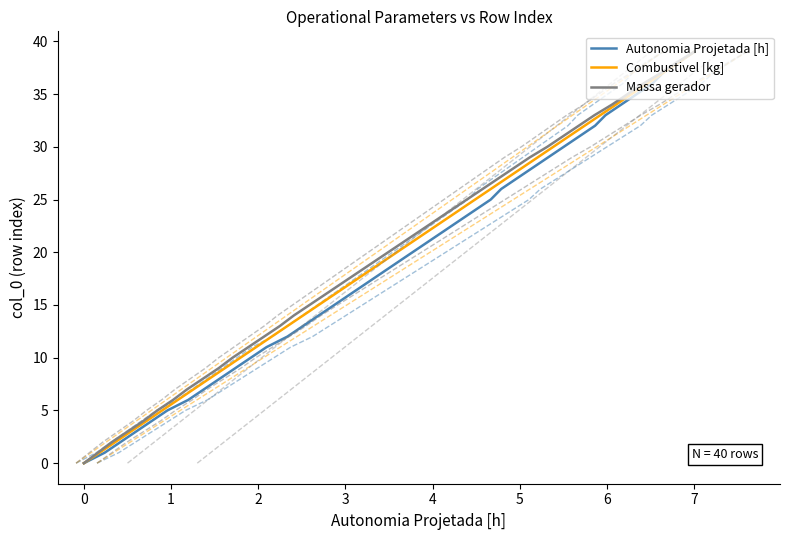

True or false: Massa gerador and Combustivel [kg] cross at least once.

False